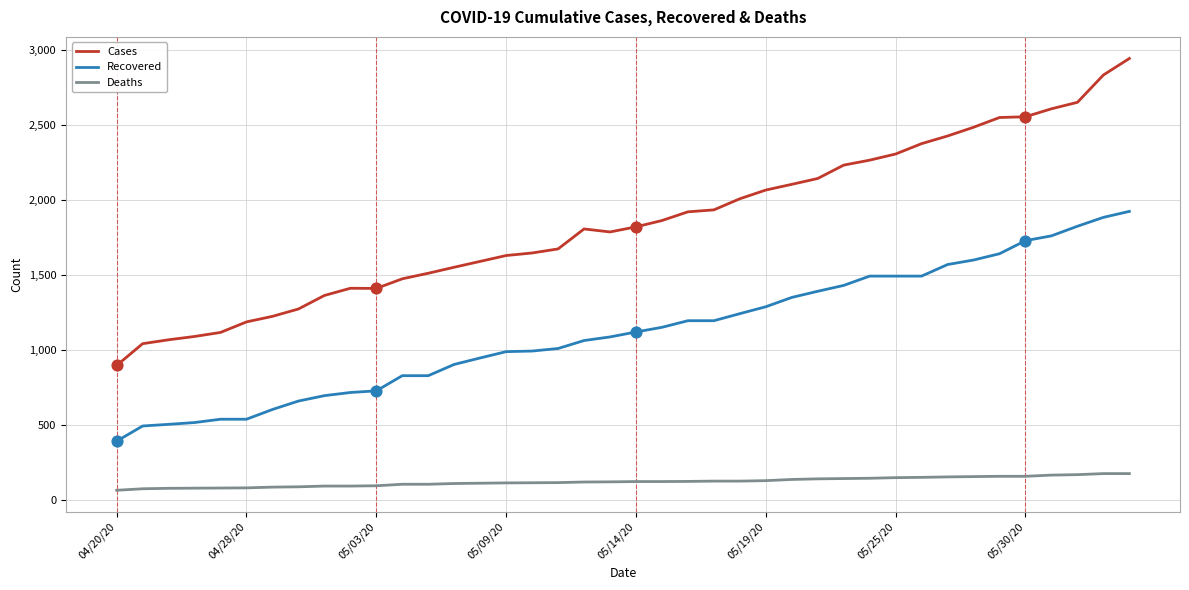

Which series has the largest range (max minus min)?

Cases